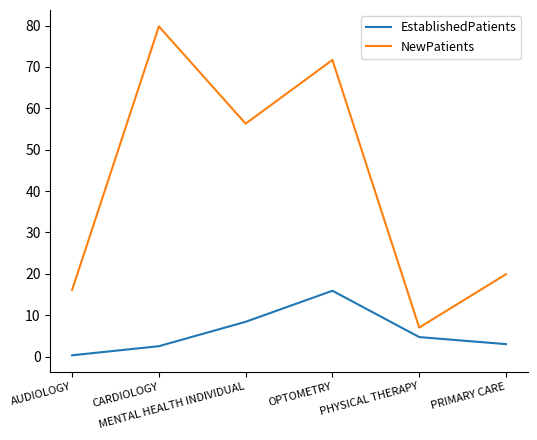

What is the spread (max minus min) of values at AUDIOLOGY?

15.8